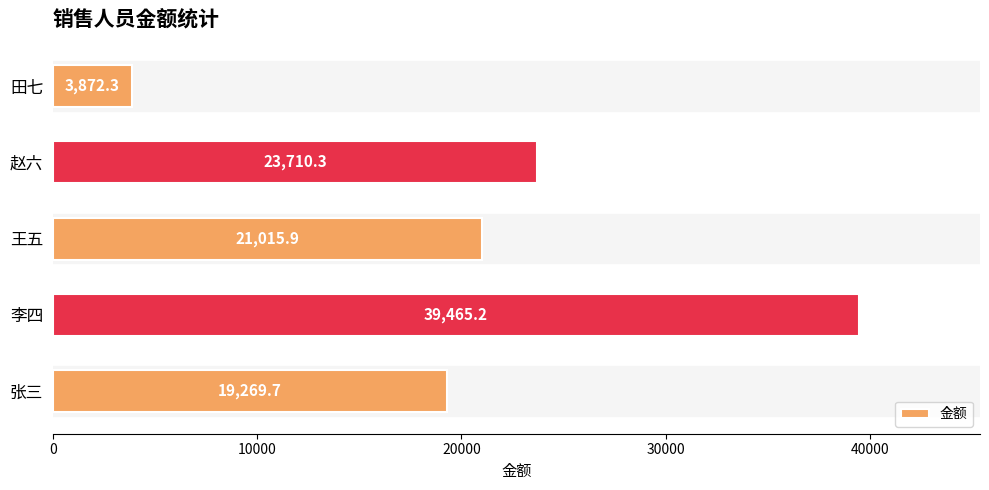

Reading top to bottom, extract all data points from this chart.

3872.3	23710.3	21015.9	39465.2	19269.7